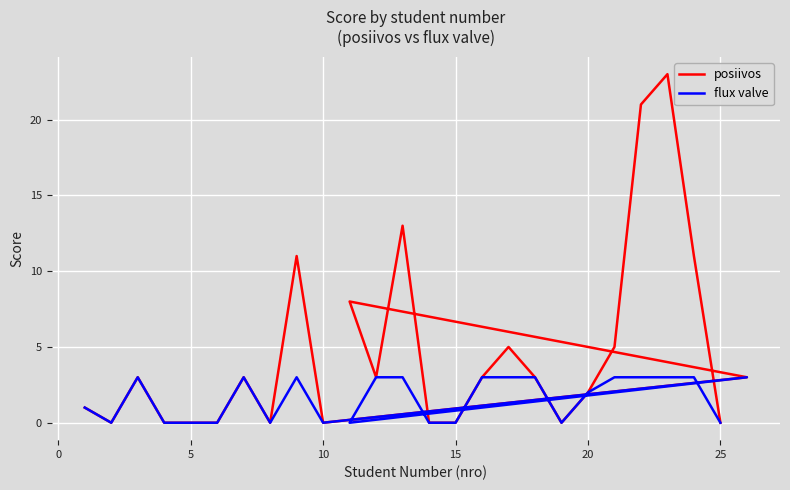

At how many categories does at least one series exceed 22?

1